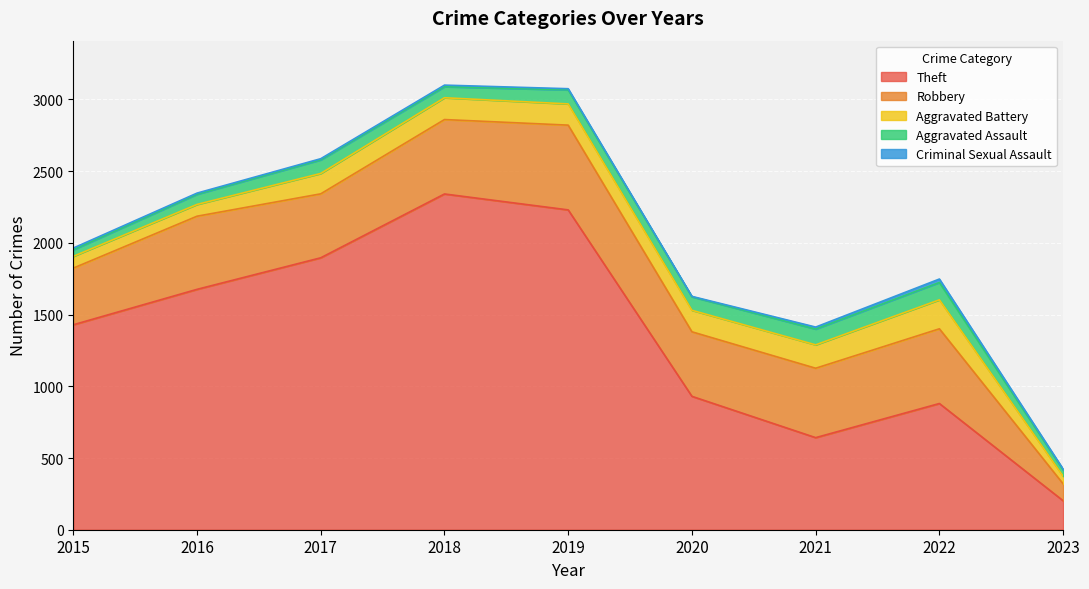

The value of Theft at 2019 is 624. True or false?

False